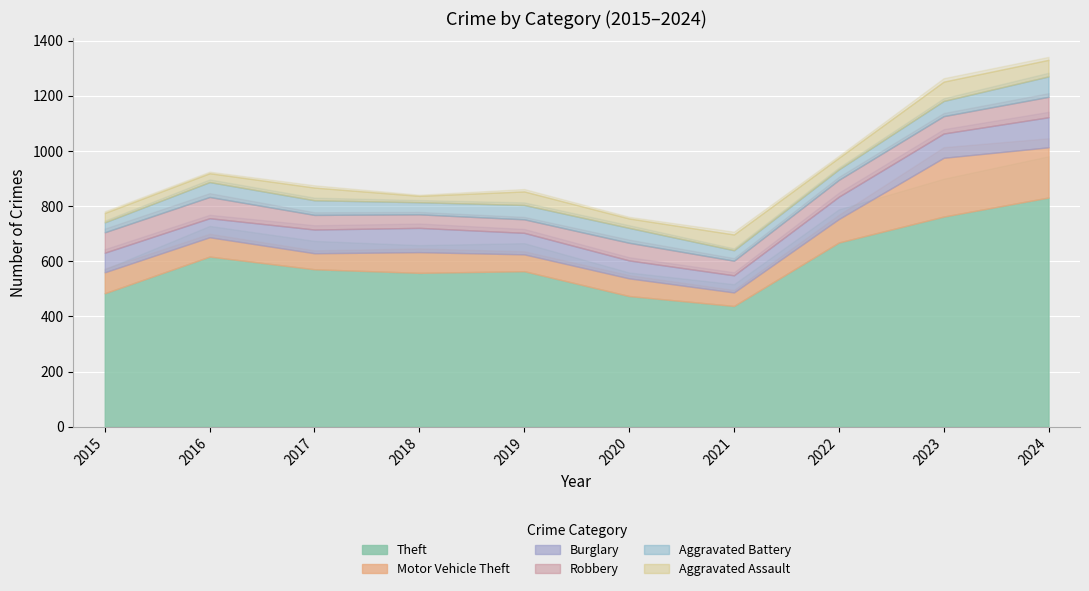

Which series has the largest total across all categories?

Theft